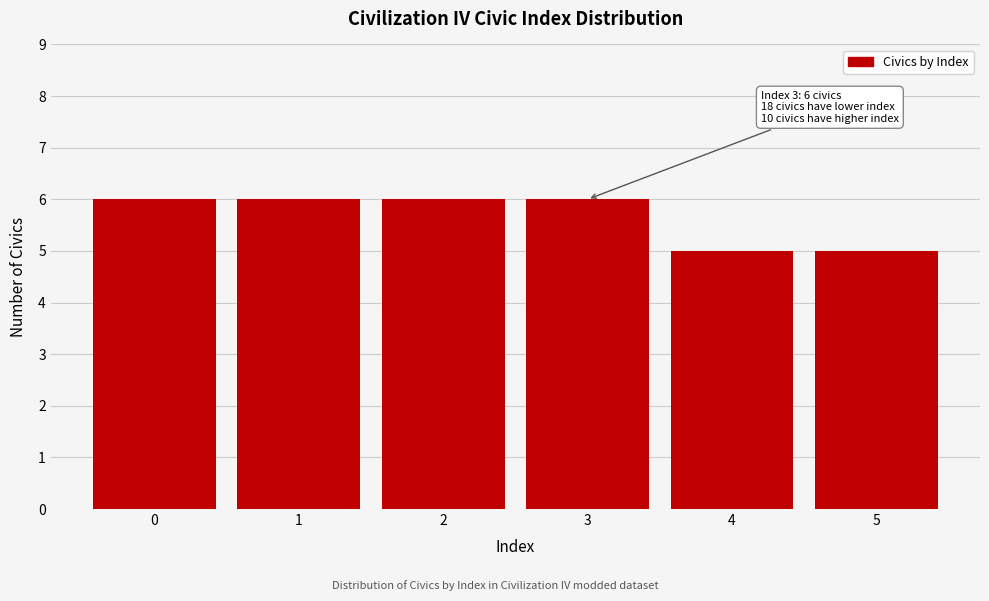

Reading left to right, what are all the values shown in this chart?

6	6	6	6	5	5